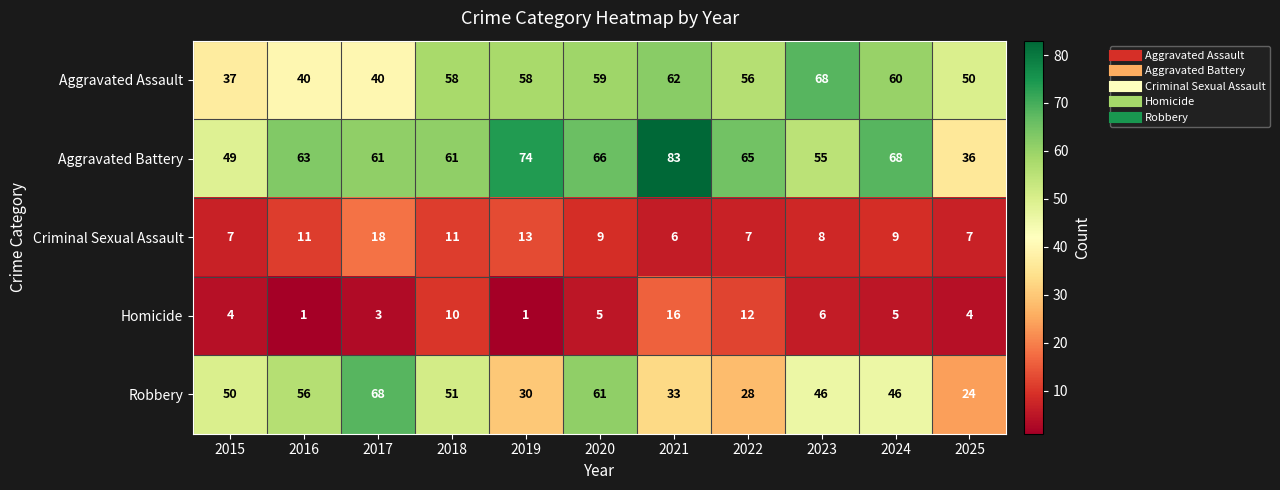

What is the average value of the Aggravated Battery series?

62